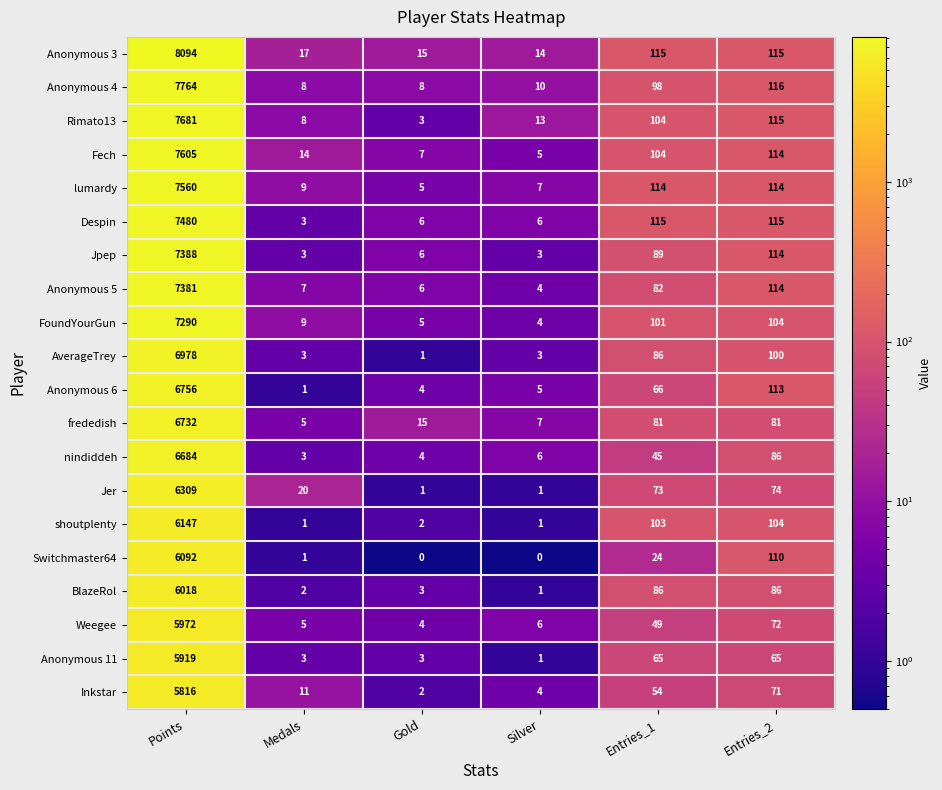

Read the Inkstar value at Medals.

11